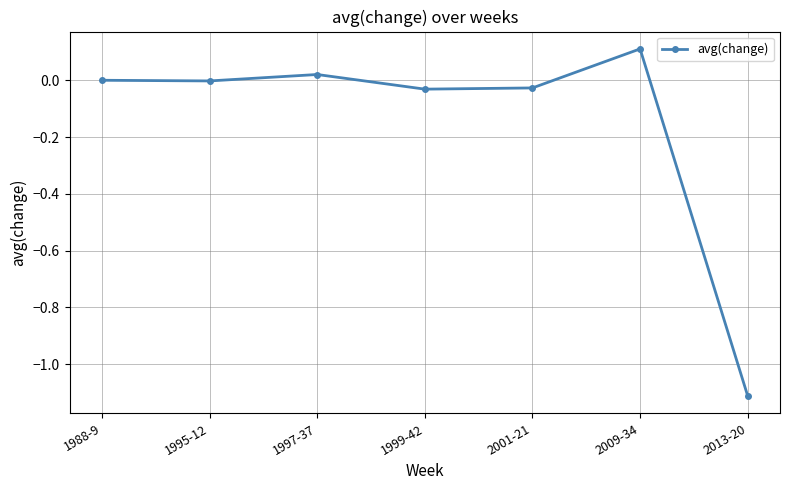

True or false: the data shows -0.0 at 1999-42.

True